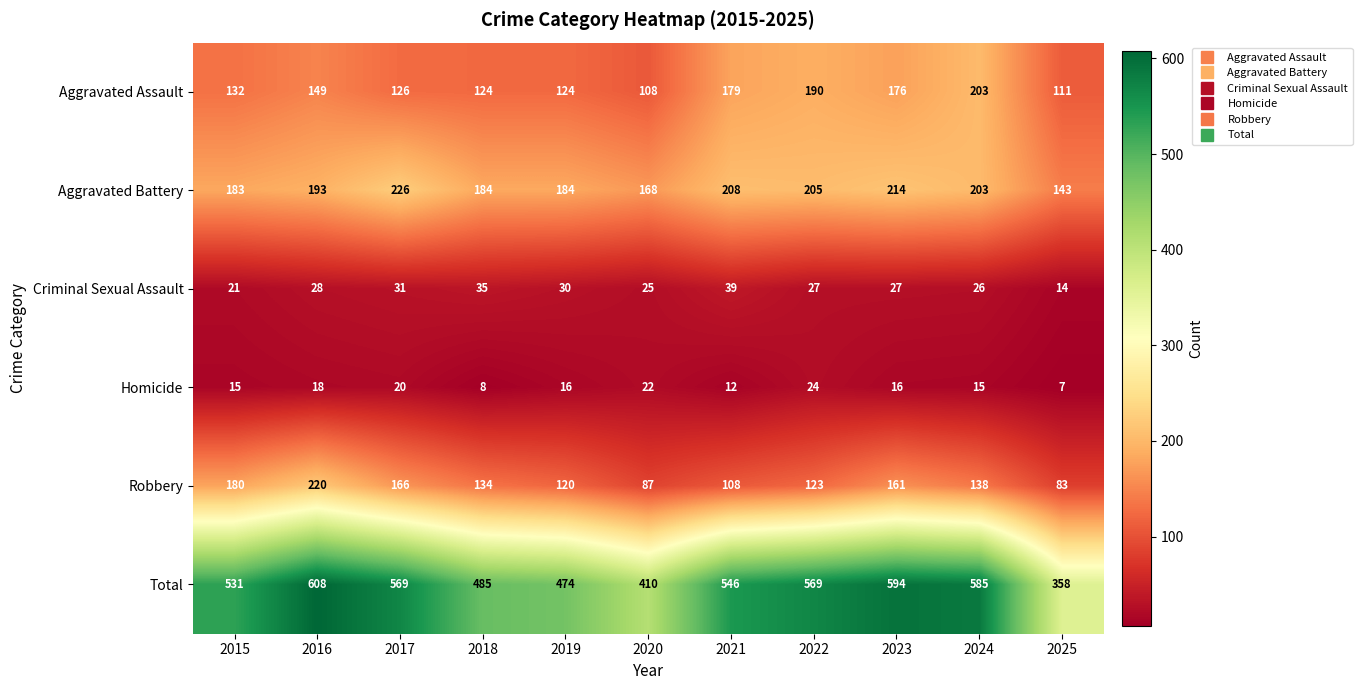

Which series has the largest total across all categories?

Total